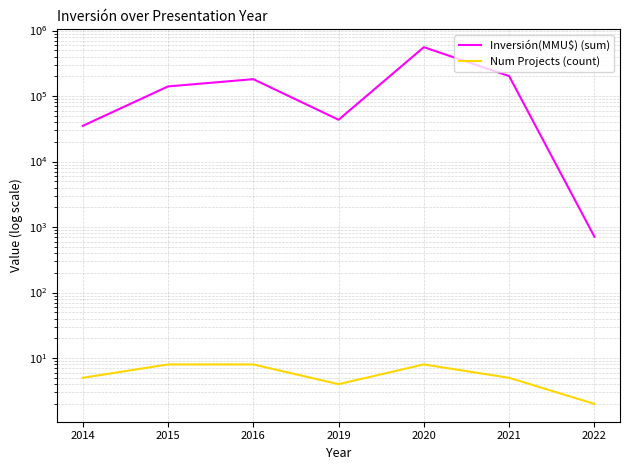

Is the value of Inversión(MMU$) (sum) at 2021 greater than the value of Num Projects (count) at 2014?

Yes